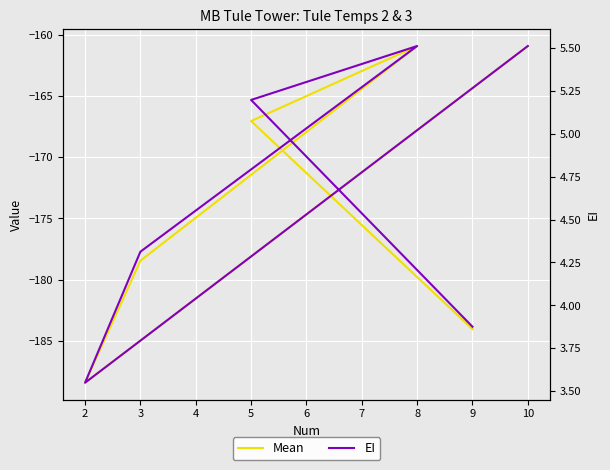

At which label is Mean closest to -174?

3